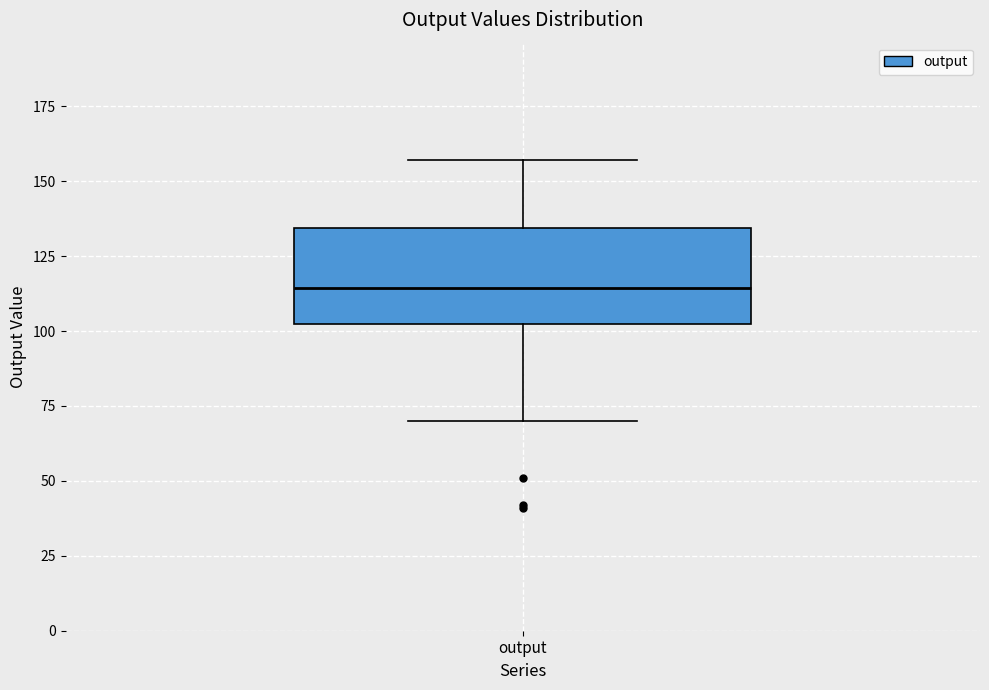

Where is the upper edge of the box for output on the y-axis? The values are not printed on the chart, so give them approximately, as read against the axis.

135